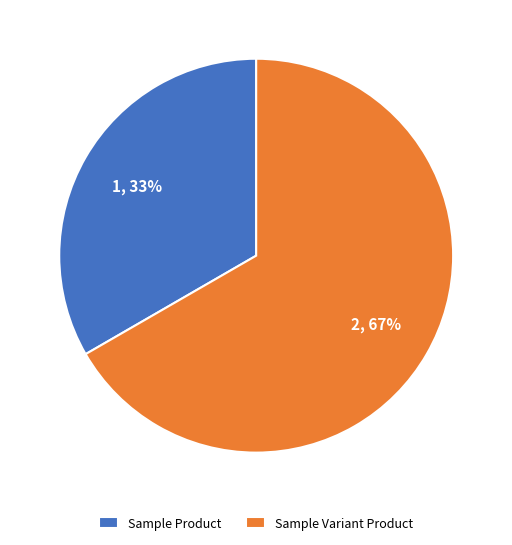

To the nearest percent, what portion does Sample Product represent?

33%